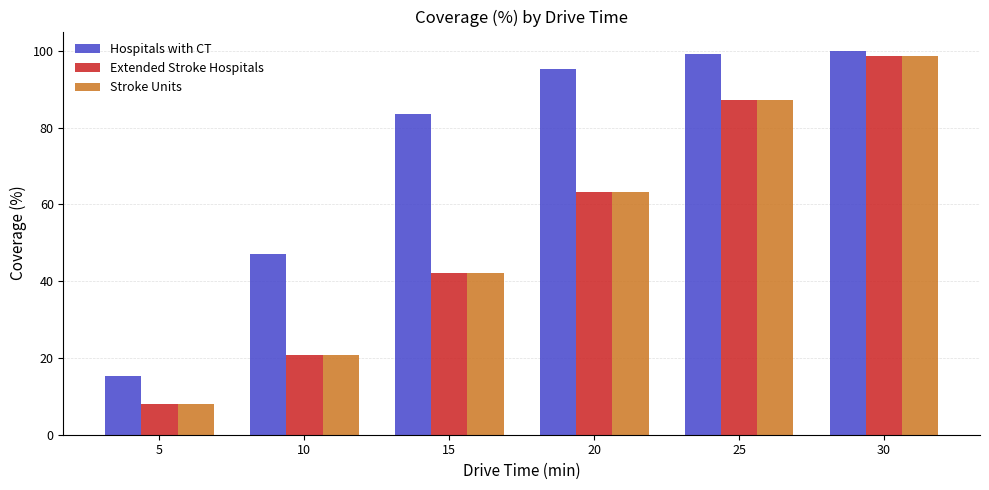

What value does the Extended Stroke Hospitals series have at 20?

63.1